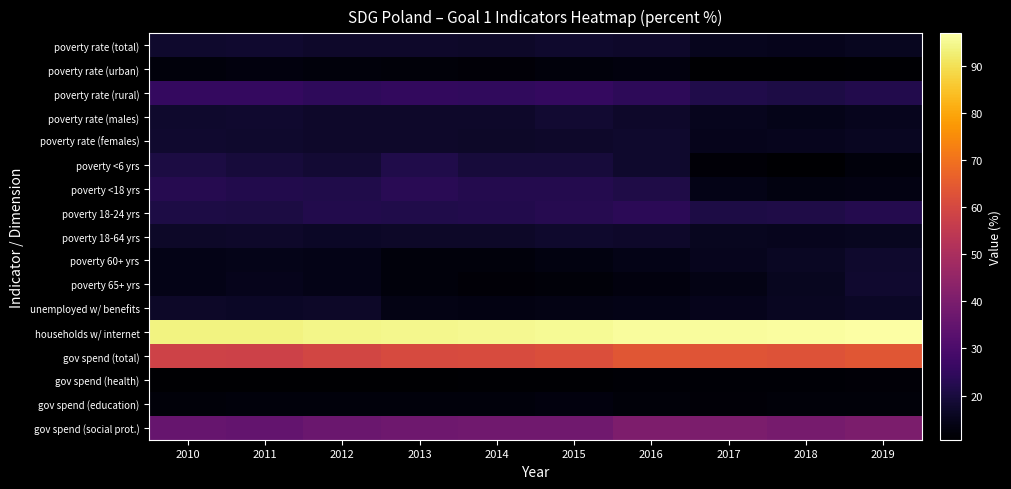

Which category has the highest value across all series?

2019